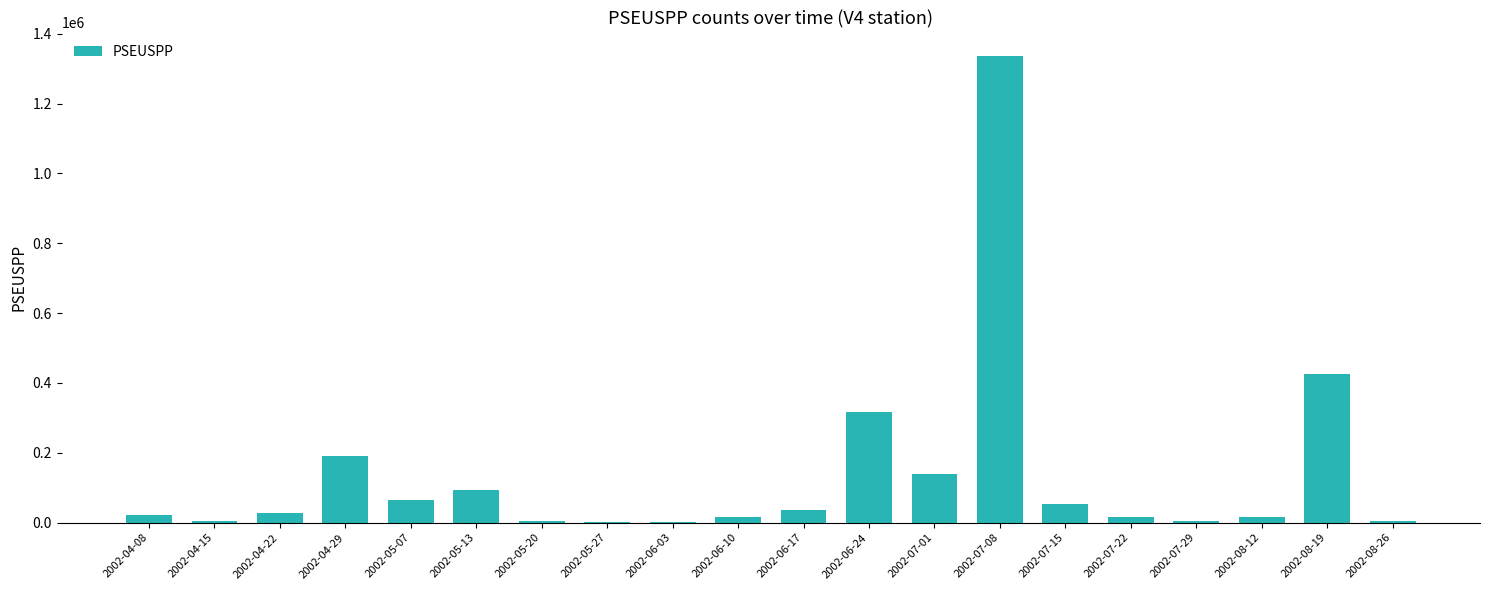

The value at 2002-06-17 is 36540. True or false?

True